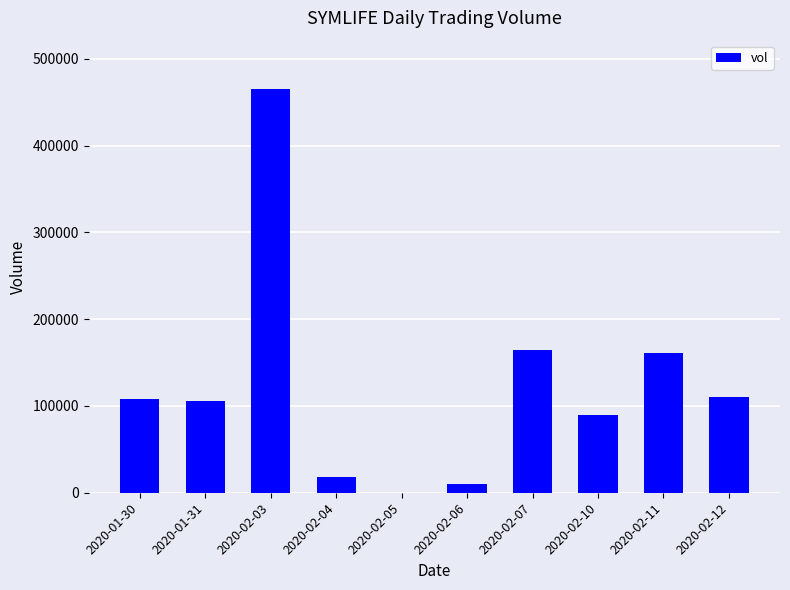

What is the change in value from 2020-01-30 to 2020-02-12?

+1800